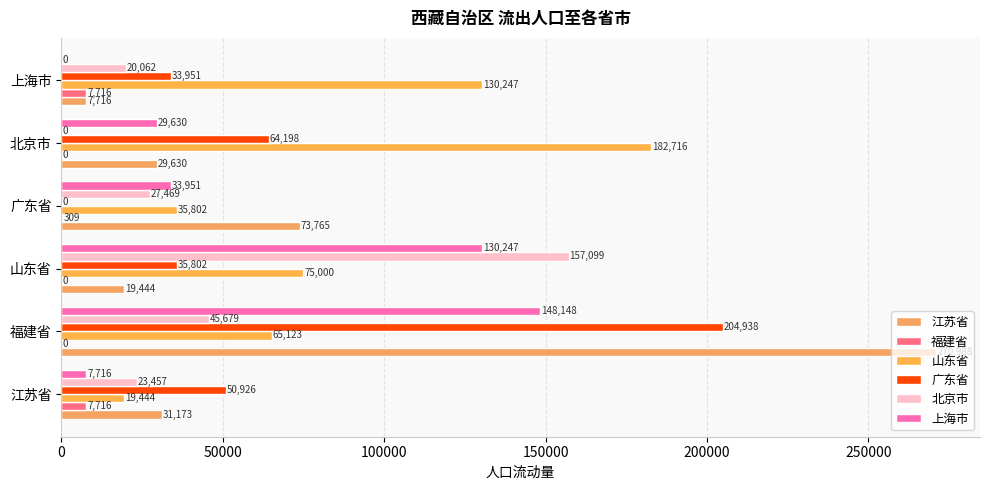

Reading left to right, what are all the values shown in this chart?

江苏省: 31173	270988	19444	73765	29630	7716
福建省: 7716	0	0	309	0	7716
山东省: 19444	65123	75000	35802	182716	130247
广东省: 50926	204938	35802	0	64198	33951
北京市: 23457	45679	157099	27469	0	20062
上海市: 7716	148148	130247	33951	29630	0